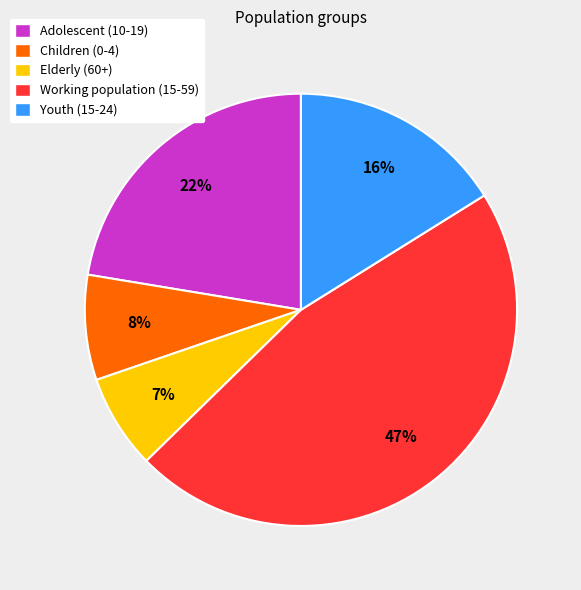

To the nearest percent, what percentage of the pie is Children (0-4)?

8%